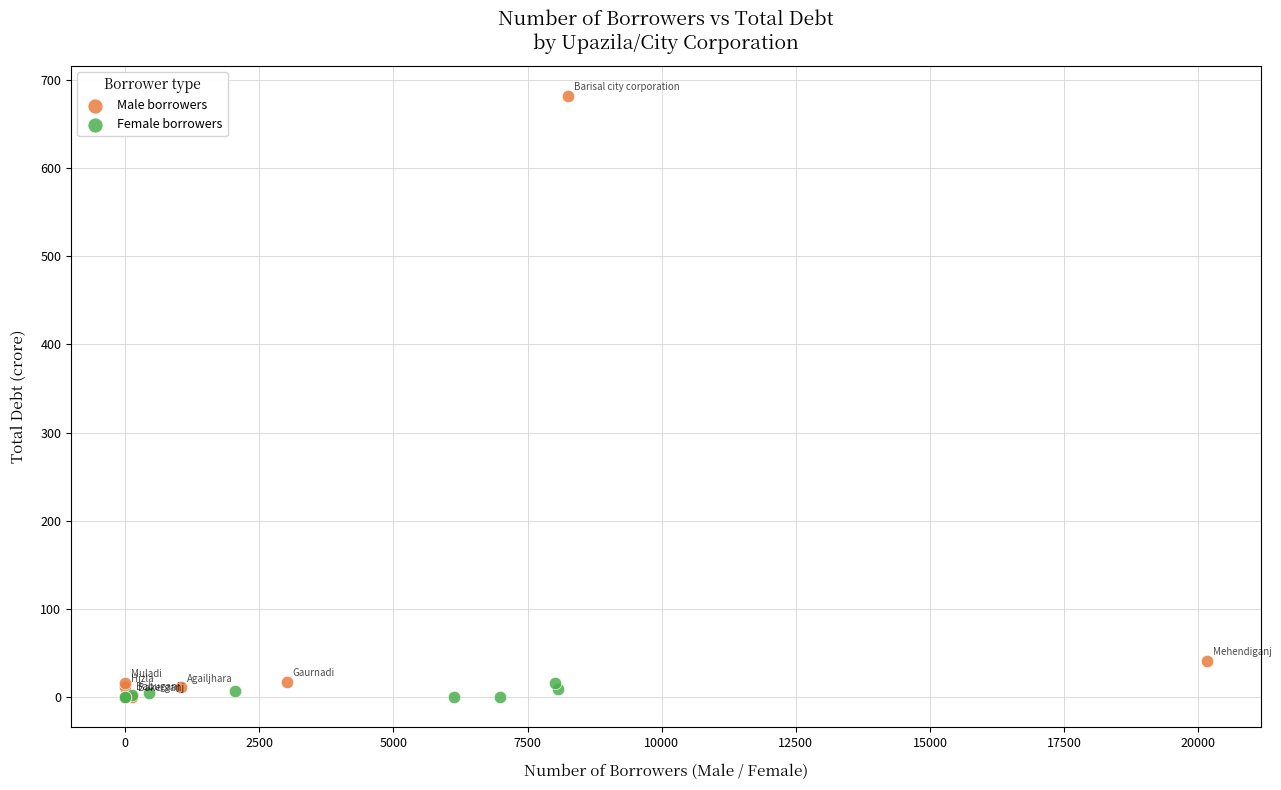

Which series contains the highest Y value?

Male borrowers